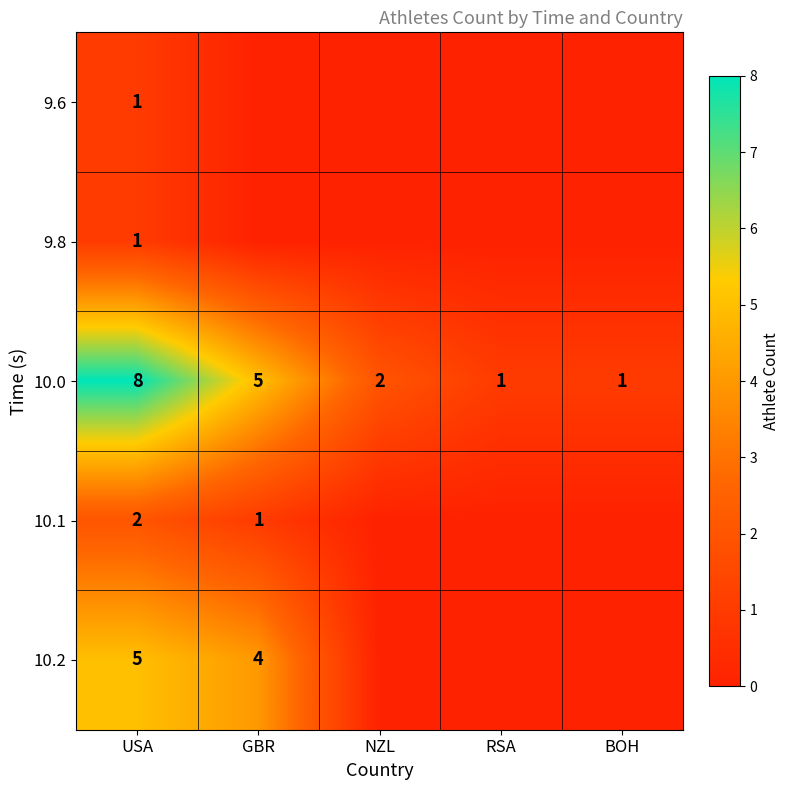

What is the difference between the 10.0 values at USA and GBR?

3